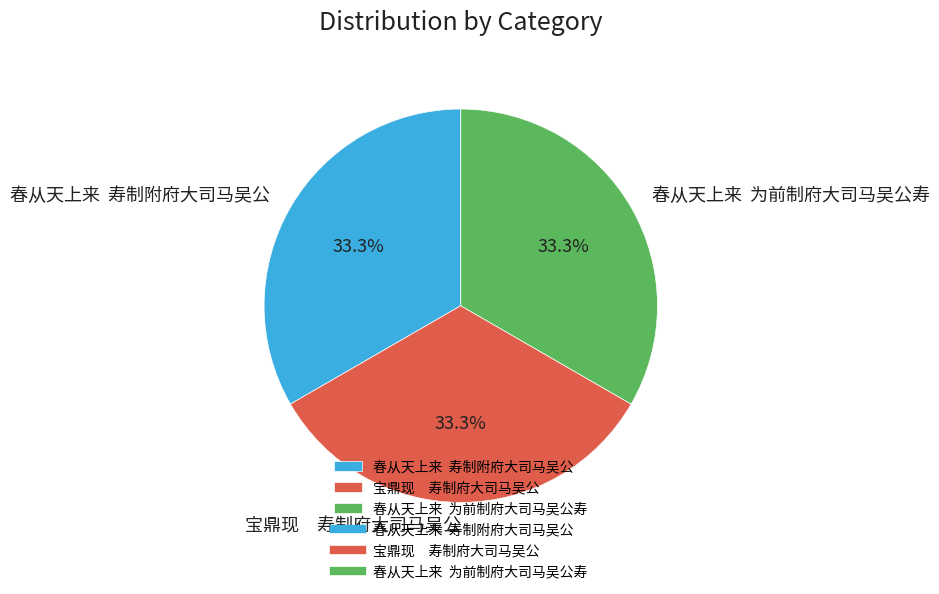

What is the ratio of the value at 春从天上来 为前制府大司马吴公寿 to the value at 春从天上来 寿制附府大司马吴公?

1.0